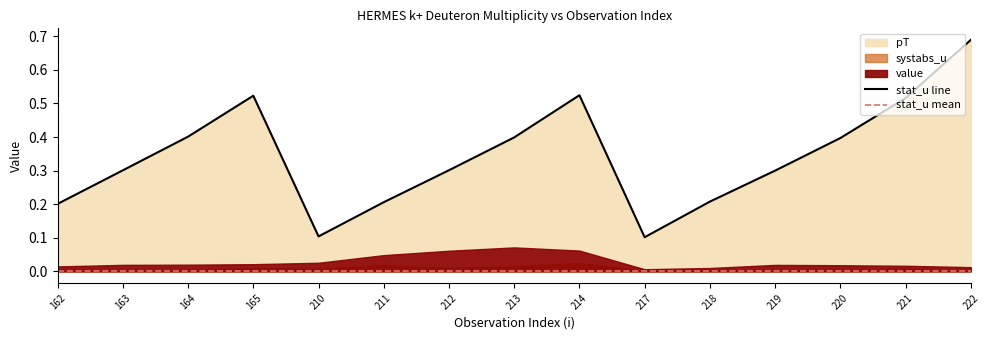

True or false: stat_u and value intersect in this chart.

False